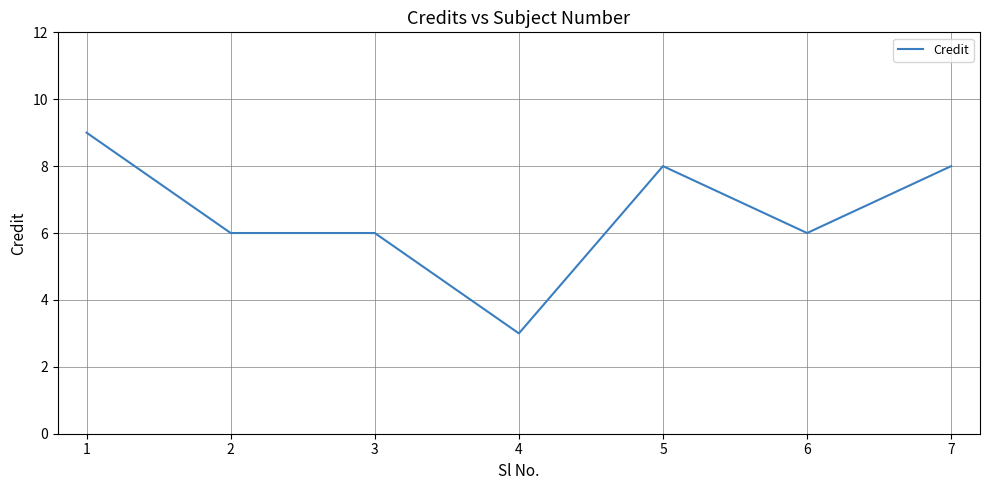

The chart shows a value of 3 at 4. True or false?

True